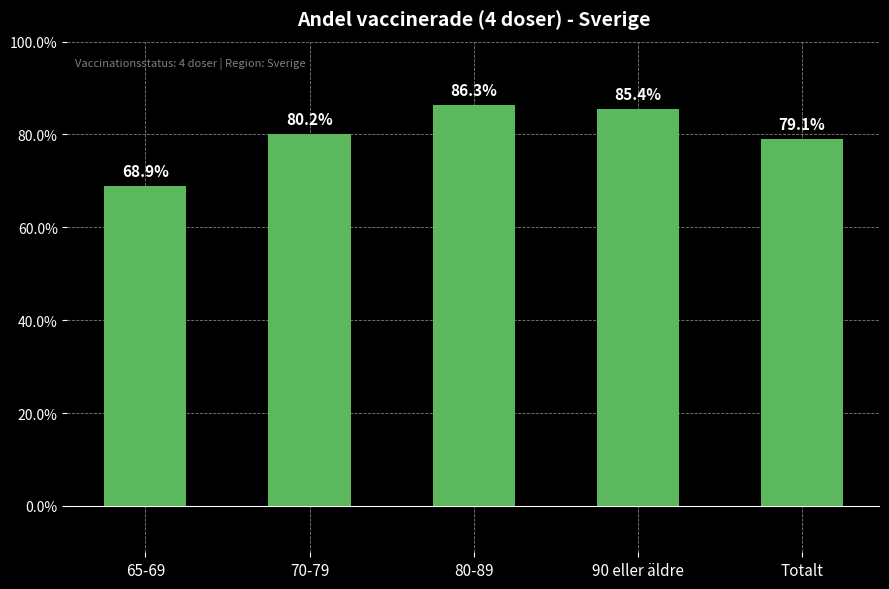

Reading right to left, list all the values displayed in this chart.

Totalt=0.8	90 eller äldre=0.9	80-89=0.9	70-79=0.8	65-69=0.7